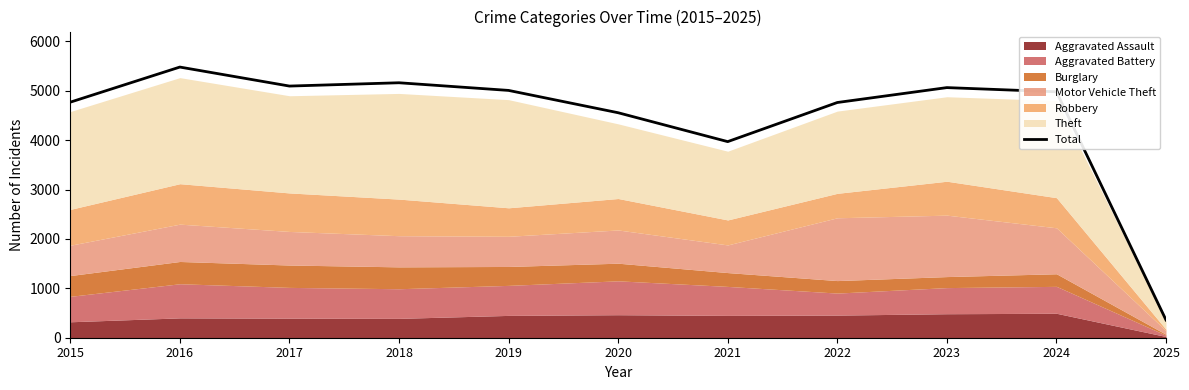

How many values exceed 4980?

5